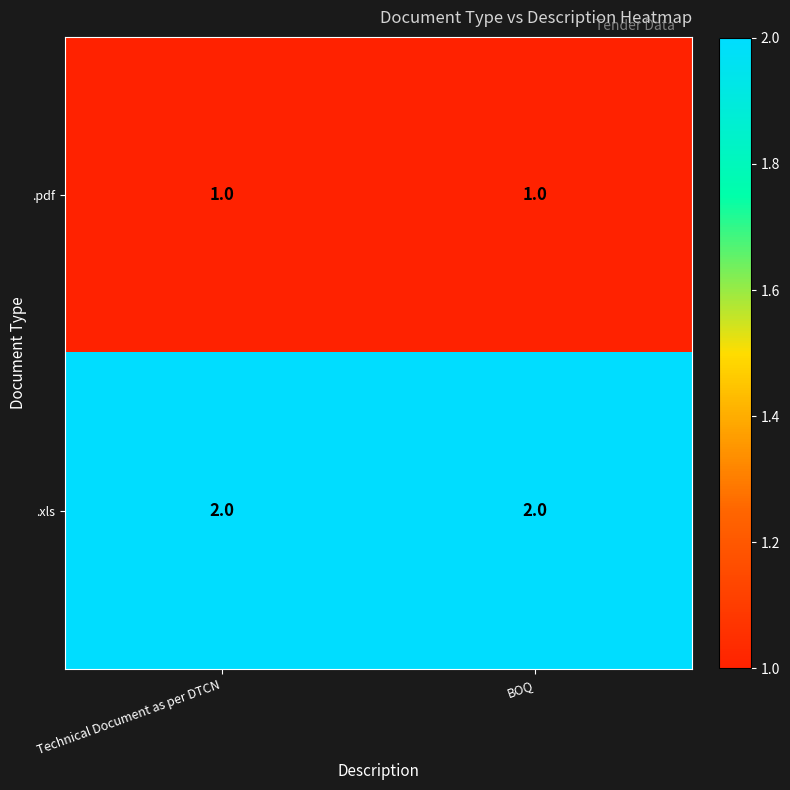

At how many categories does at least one series exceed 1?

2